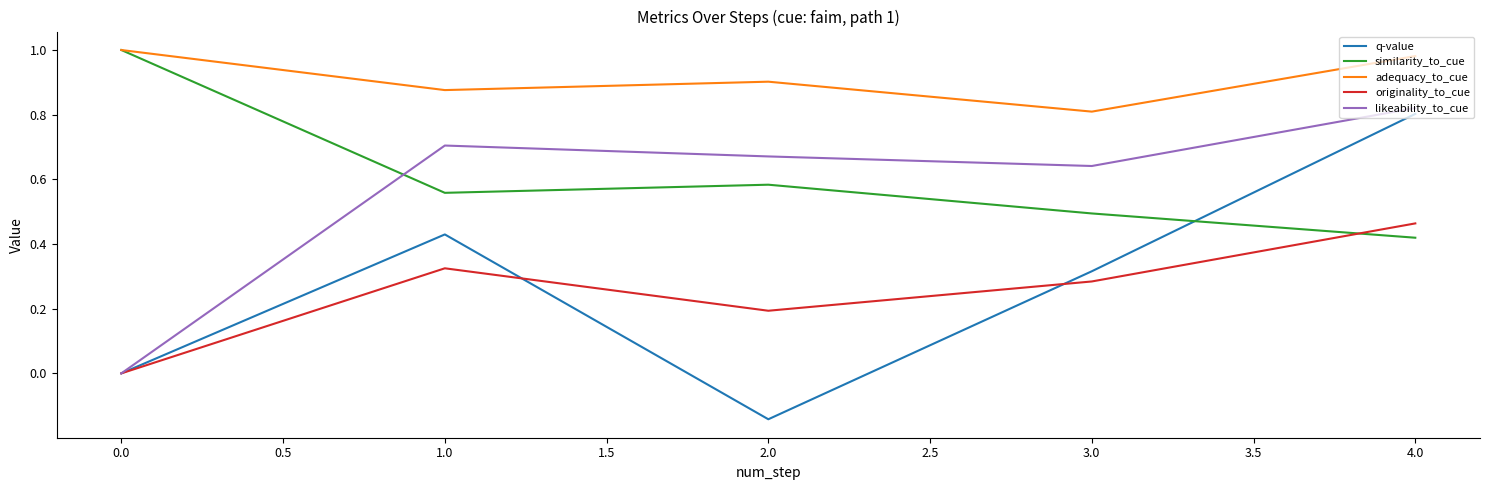

True or false: adequacy_to_cue and likeability_to_cue cross at least once.

False